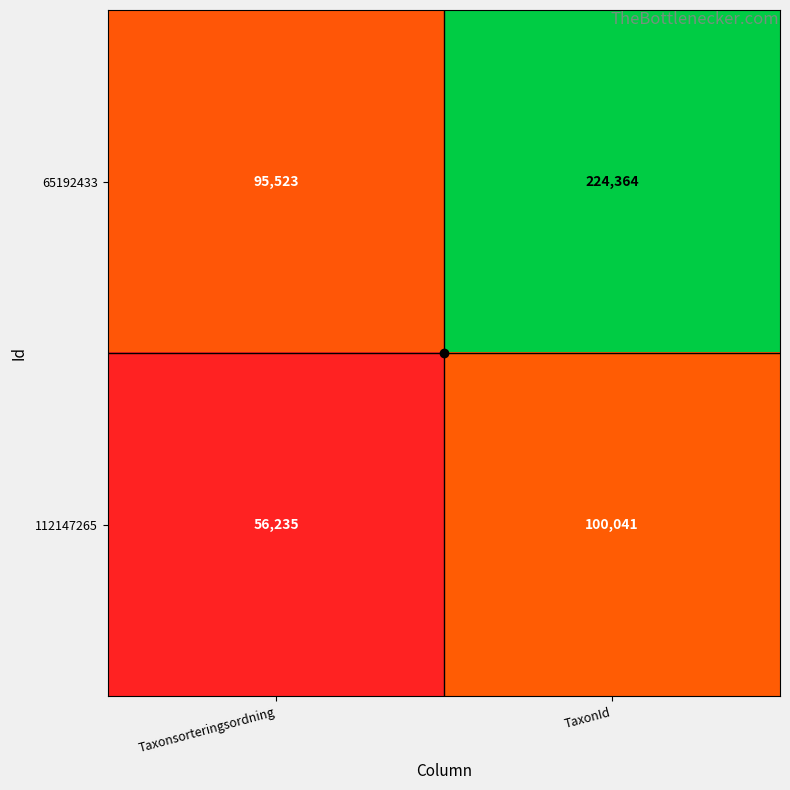

What is the greatest value displayed?

224364